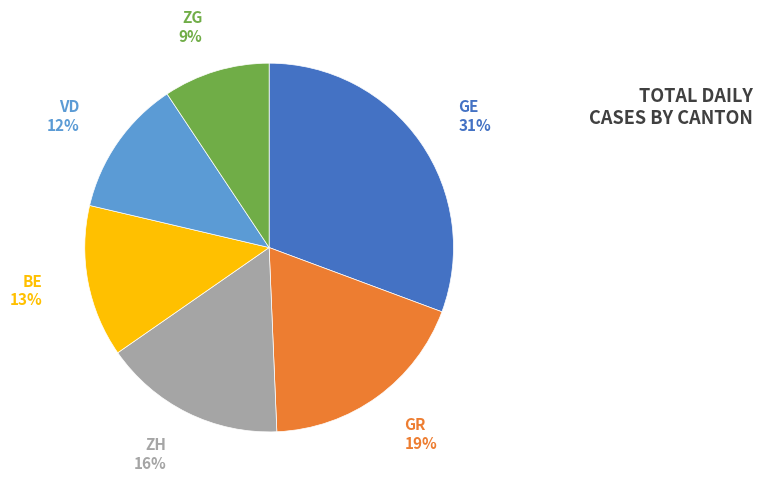

Between GE and VD, which is larger?

GE